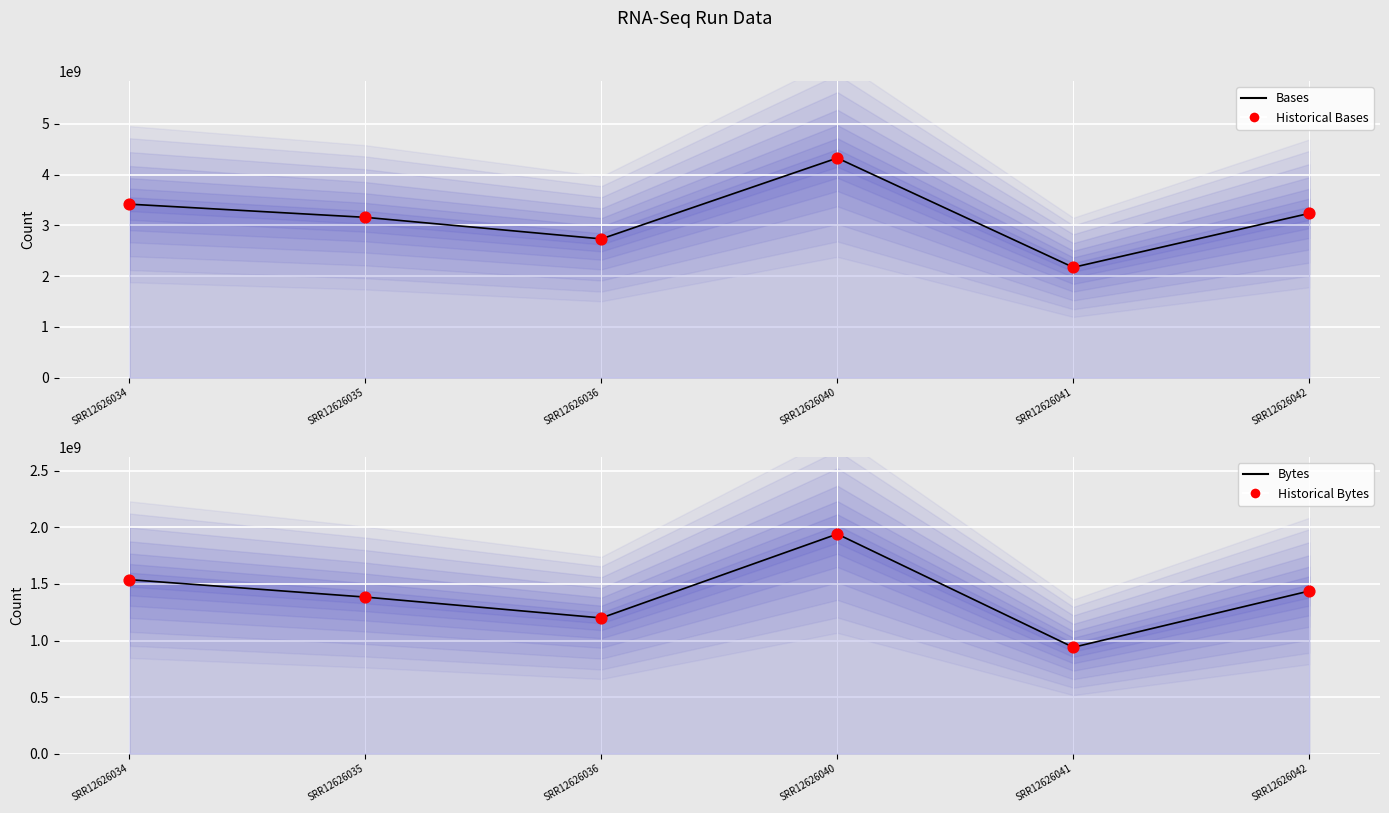

Which series has the largest total across all categories?

Bases (line)